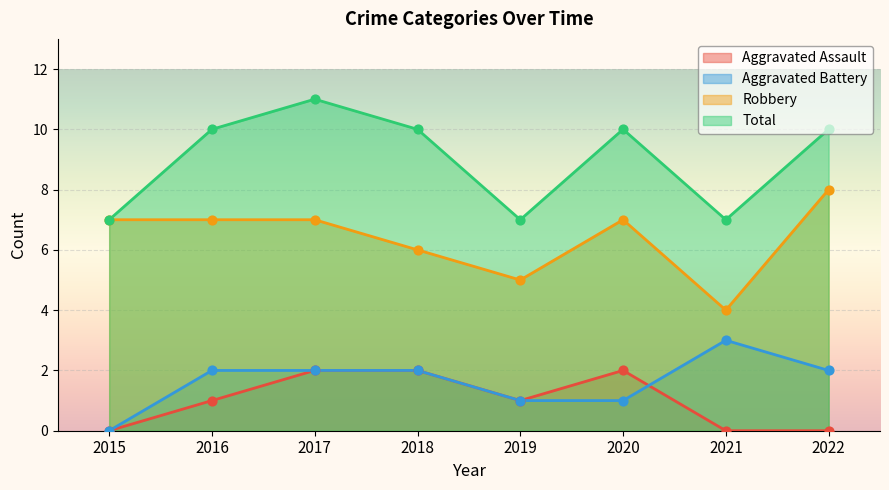

At how many categories does at least one series exceed 2?

8